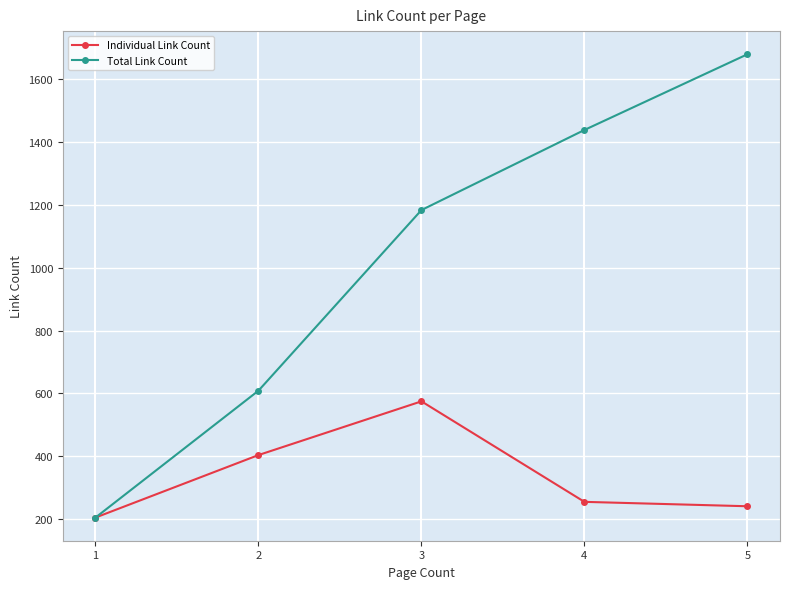

What are all the series names shown in the legend?

Individual Link Count, Total Link Count